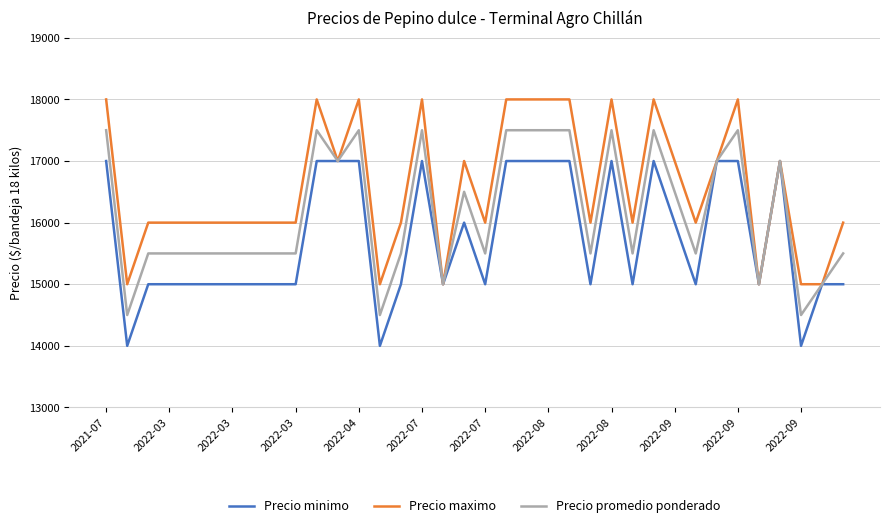

List the series in order of their overall mean, highest first.

Precio maximo, Precio promedio ponderado, Precio minimo